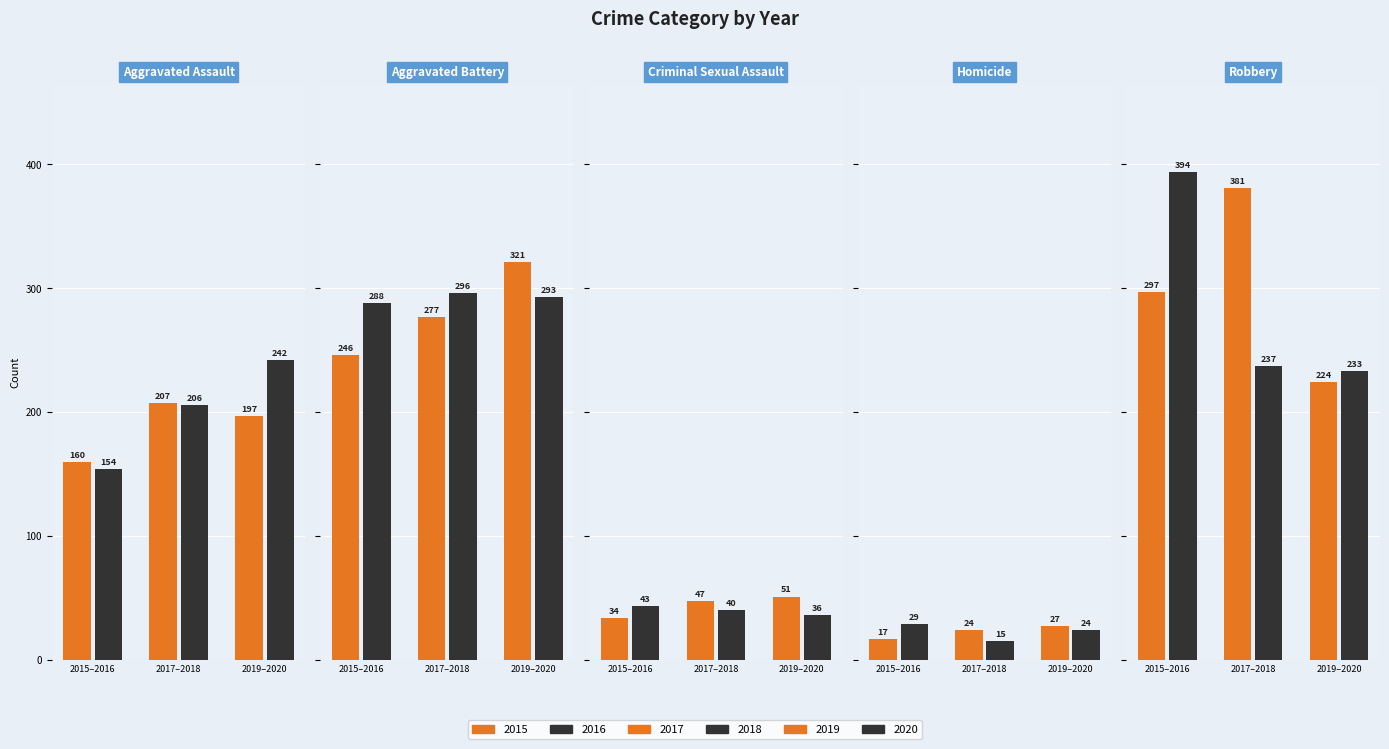

How many categories are shown in the chart?

5